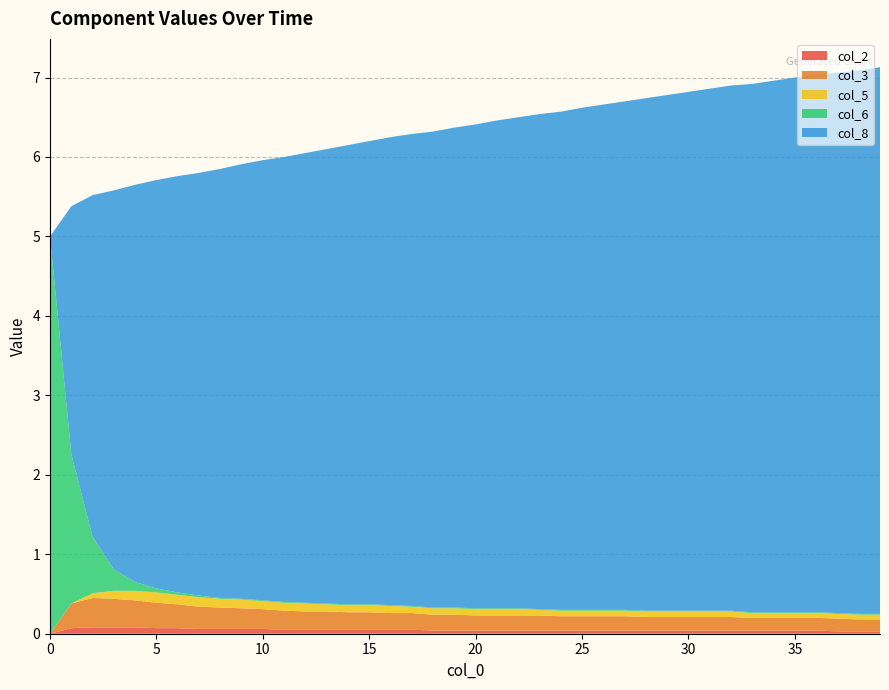

Reading left to right, list all the values displayed in this chart.

col_2: 0=0.0	1=0.1	2=0.1	3=0.1	4=0.1	5=0.1	6=0.1	7=0.1	8=0.1	9=0.1	10=0.1	11=0.1	12=0.1	13=0.1	14=0.1	15=0.1	16=0.1	17=0.1	18=0.0	19=0.0	20=0.0	21=0.0	22=0.0	23=0.0	24=0.0	25=0.0	26=0.0	27=0.0	28=0.0	29=0.0	30=0.0	31=0.0	32=0.0	33=0.0	34=0.0	35=0.0	36=0.0	37=0.0	38=0.0	39=0.0
col_3: 0=0.0	1=0.3	2=0.4	3=0.4	4=0.3	5=0.3	6=0.3	7=0.3	8=0.3	9=0.3	10=0.2	11=0.2	12=0.2	13=0.2	14=0.2	15=0.2	16=0.2	17=0.2	18=0.2	19=0.2	20=0.2	21=0.2	22=0.2	23=0.2	24=0.2	25=0.2	26=0.2	27=0.2	28=0.2	29=0.2	30=0.2	31=0.2	32=0.2	33=0.2	34=0.2	35=0.2	36=0.2	37=0.2	38=0.1	39=0.1
col_5: 0=0.0	1=0.0	2=0.1	3=0.1	4=0.1	5=0.1	6=0.1	7=0.1	8=0.1	9=0.1	10=0.1	11=0.1	12=0.1	13=0.1	14=0.1	15=0.1	16=0.1	17=0.1	18=0.1	19=0.1	20=0.1	21=0.1	22=0.1	23=0.1	24=0.1	25=0.1	26=0.1	27=0.1	28=0.1	29=0.1	30=0.1	31=0.1	32=0.1	33=0.1	34=0.1	35=0.1	36=0.1	37=0.1	38=0.1	39=0.1
col_6: 0=5.0	1=1.9	2=0.7	3=0.3	4=0.1	5=0.1	6=0.0	7=0.0	8=0.0	9=0.0	10=0.0	11=0.0	12=0.0	13=0.0	14=0.0	15=0.0	16=0.0	17=0.0	18=0.0	19=0.0	20=0.0	21=0.0	22=0.0	23=0.0	24=0.0	25=0.0	26=0.0	27=0.0	28=0.0	29=0.0	30=0.0	31=0.0	32=0.0	33=0.0	34=0.0	35=0.0	36=0.0	37=0.0	38=0.0	39=0.0
col_8: 0=0.0	1=3.1	2=4.3	3=4.8	4=5.0	5=5.1	6=5.2	7=5.3	8=5.4	9=5.5	10=5.5	11=5.6	12=5.7	13=5.7	14=5.8	15=5.8	16=5.9	17=5.9	18=6.0	19=6.0	20=6.1	21=6.1	22=6.2	23=6.2	24=6.3	25=6.3	26=6.4	27=6.4	28=6.5	29=6.5	30=6.5	31=6.6	32=6.6	33=6.7	34=6.7	35=6.7	36=6.8	37=6.8	38=6.8	39=6.9